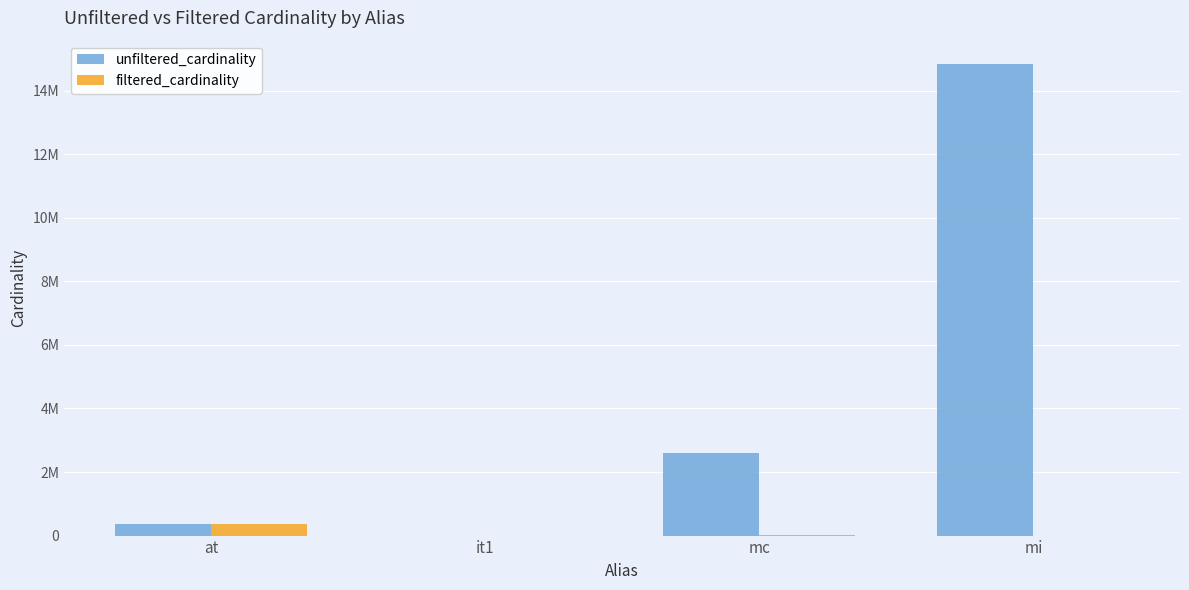

What are all the series names shown in the legend?

unfiltered_cardinality, filtered_cardinality